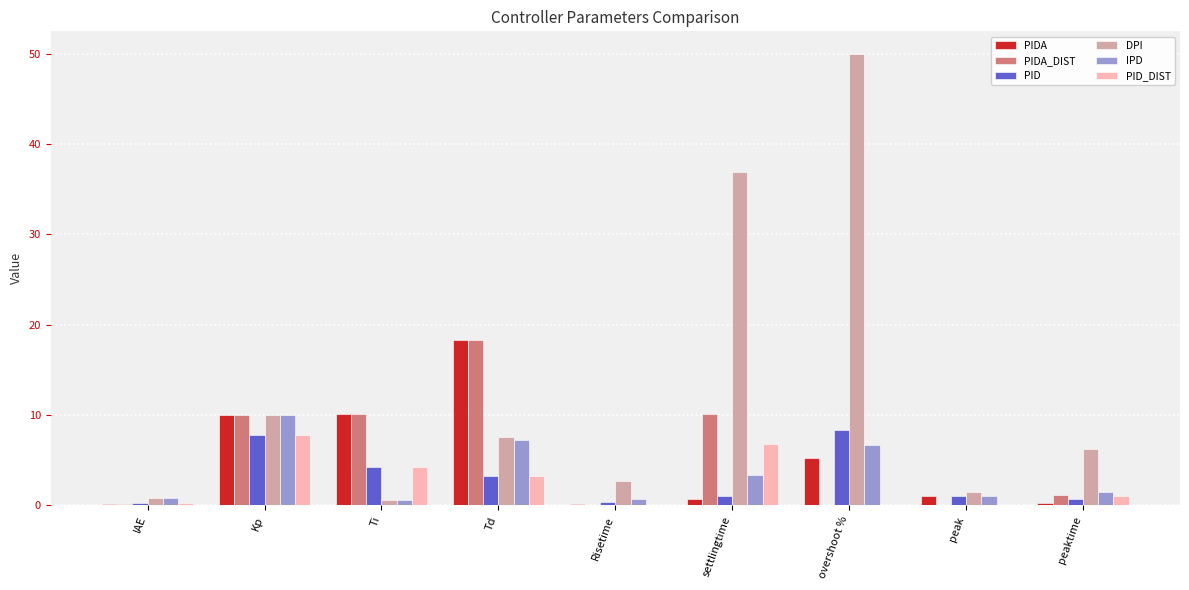

What are all the series names shown in the legend?

PIDA, PIDA_DIST, PID, DPI, IPD, PID_DIST